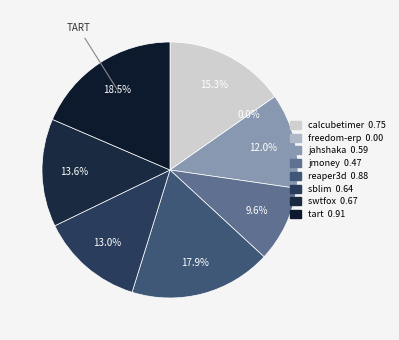

True or false: jahshaka.csv accounts for 12% of the total.

True